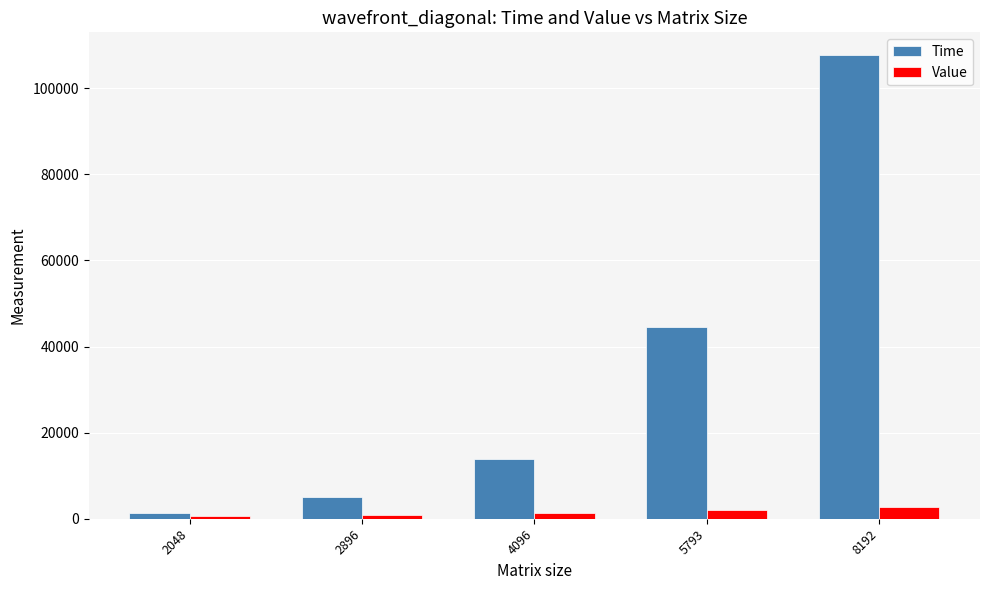

What is the difference between the second highest and minimum values in the Value series?

1248.0